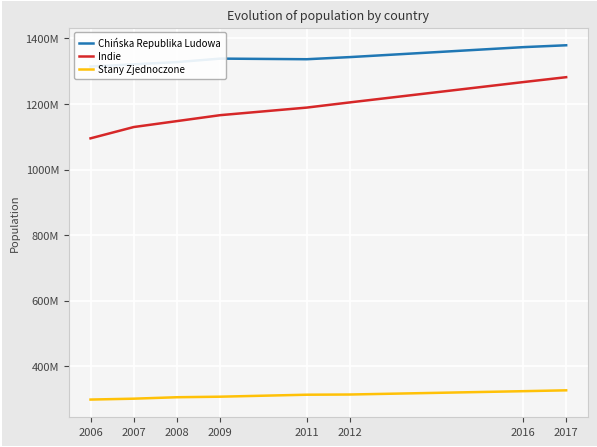

True or false: Indie and Stany Zjednoczone intersect in this chart.

False